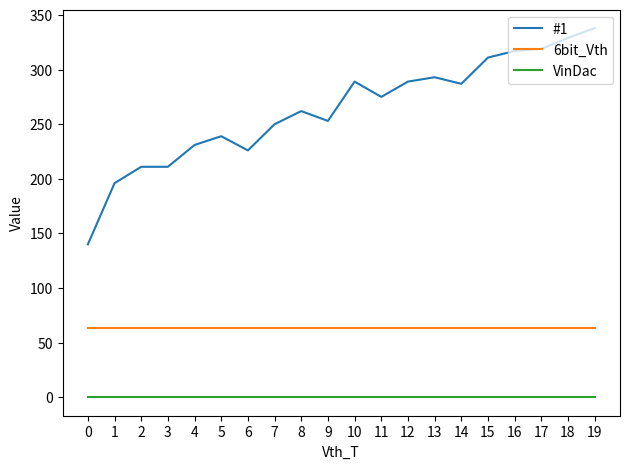

Which series has the largest total across all categories?

#1